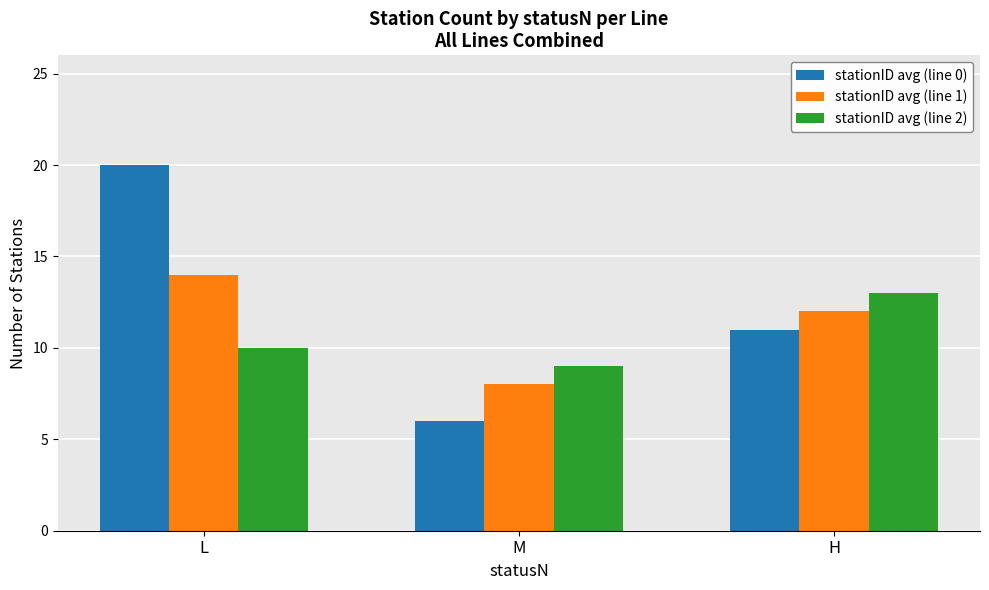

At which category is the sum across all series the highest?

L